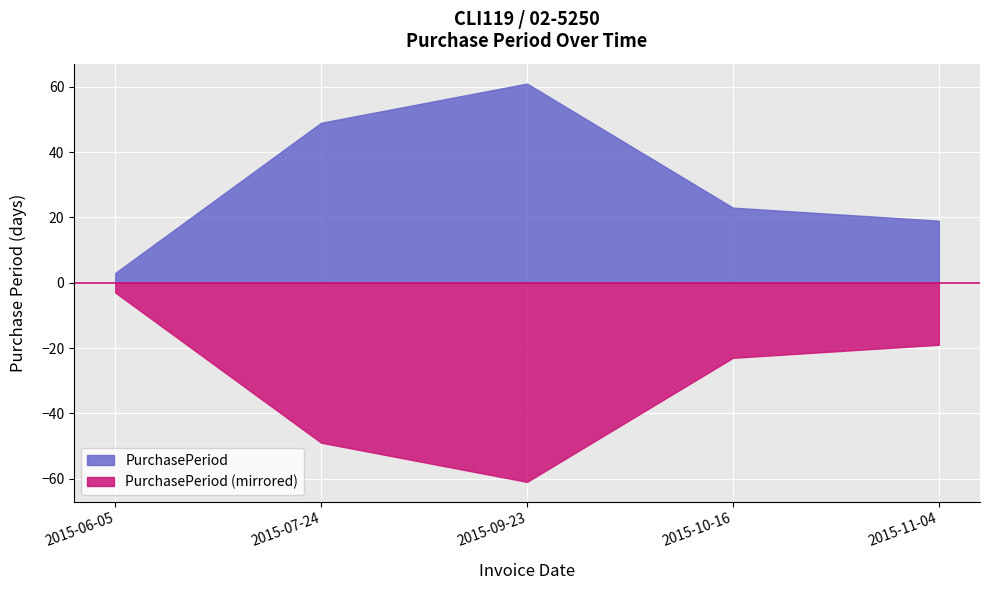

Which label corresponds to the largest value in the chart?

2015-09-23